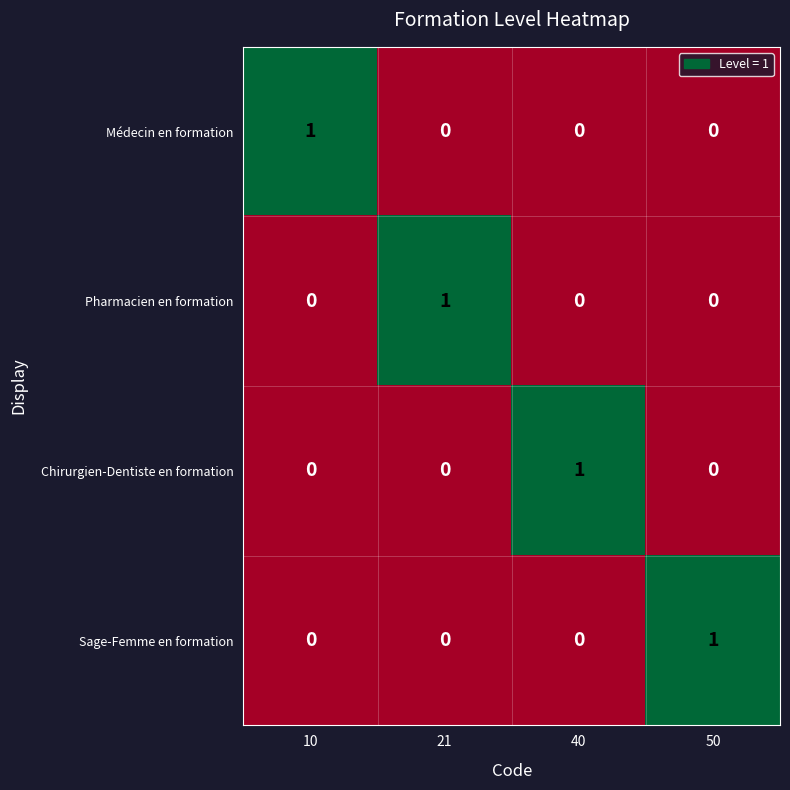

At how many categories does at least one series exceed 0?

4